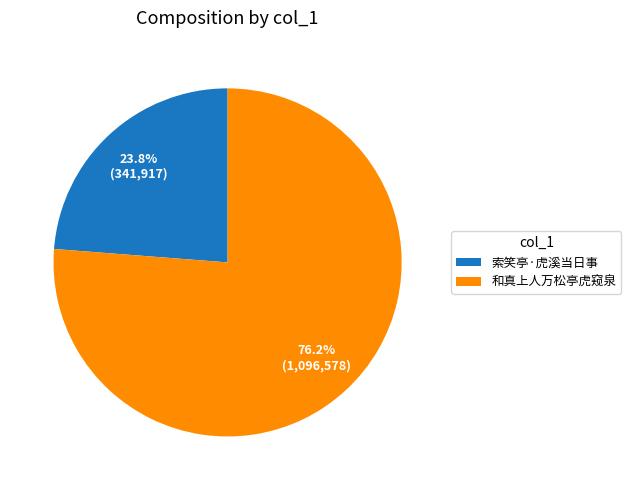

What is the majority slice?

和真上人万松亭虎窥泉